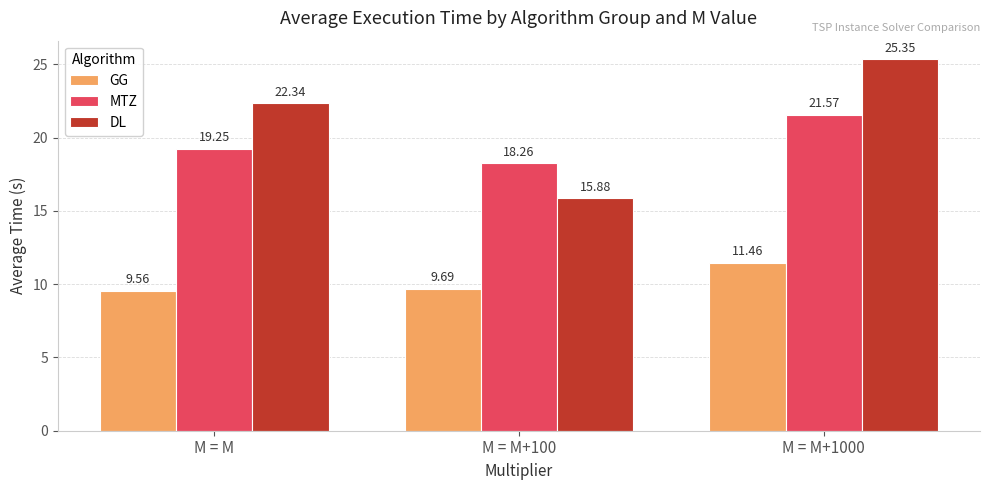

Is it true that DL equals 7.9 at M = M+100?

False